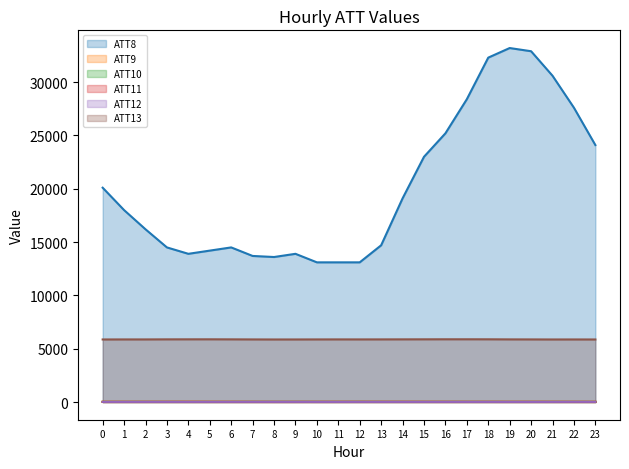

At which label does ATT9 reach its minimum?

8